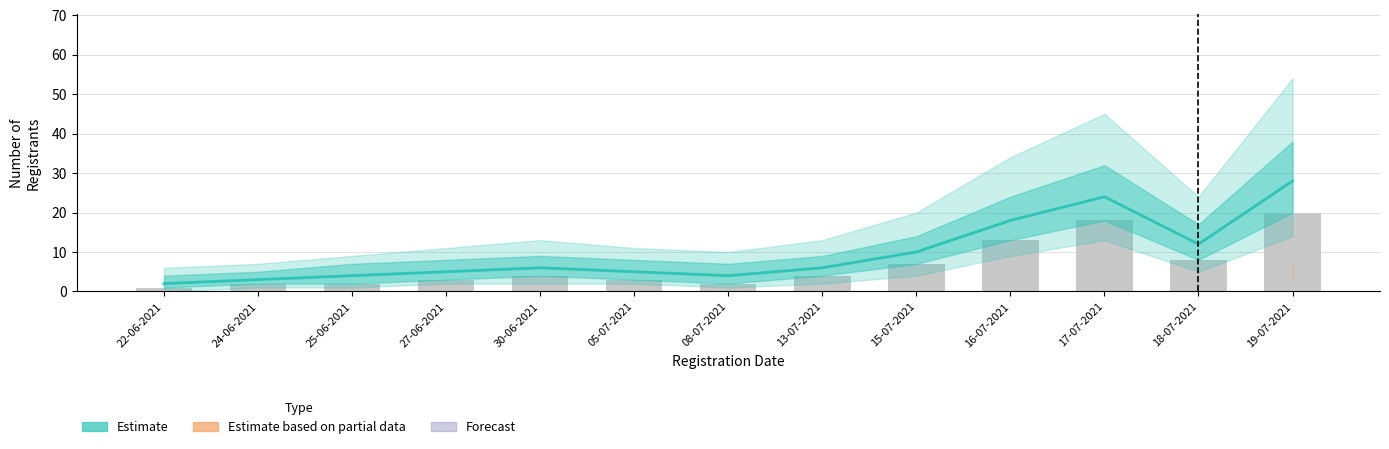

How many bars are there in total?

13